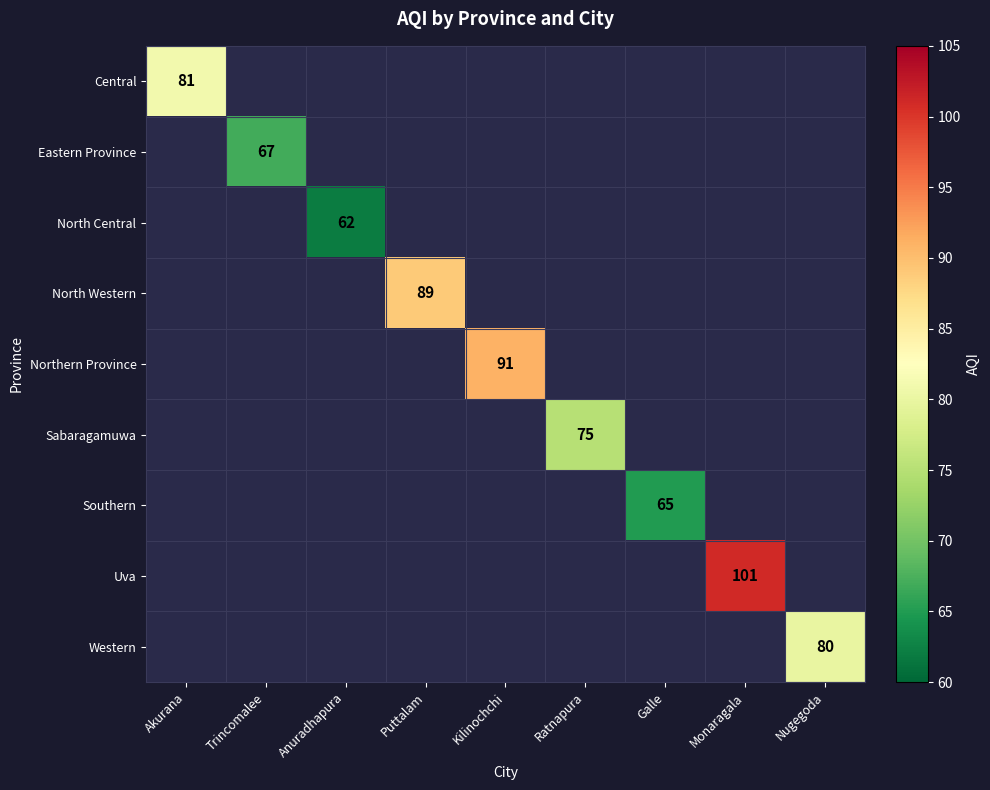

What is the lowest value of the Central series?

81.0